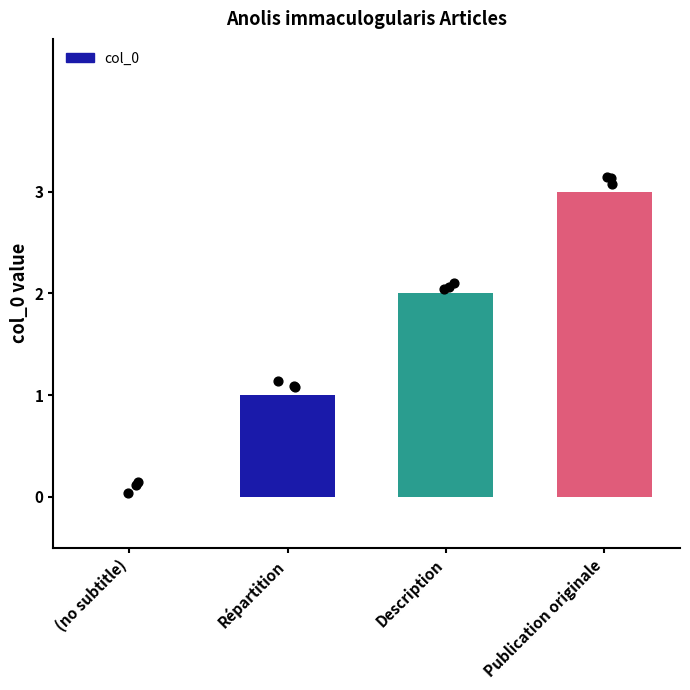

Which has a higher value, Description or Publication originale?

Publication originale